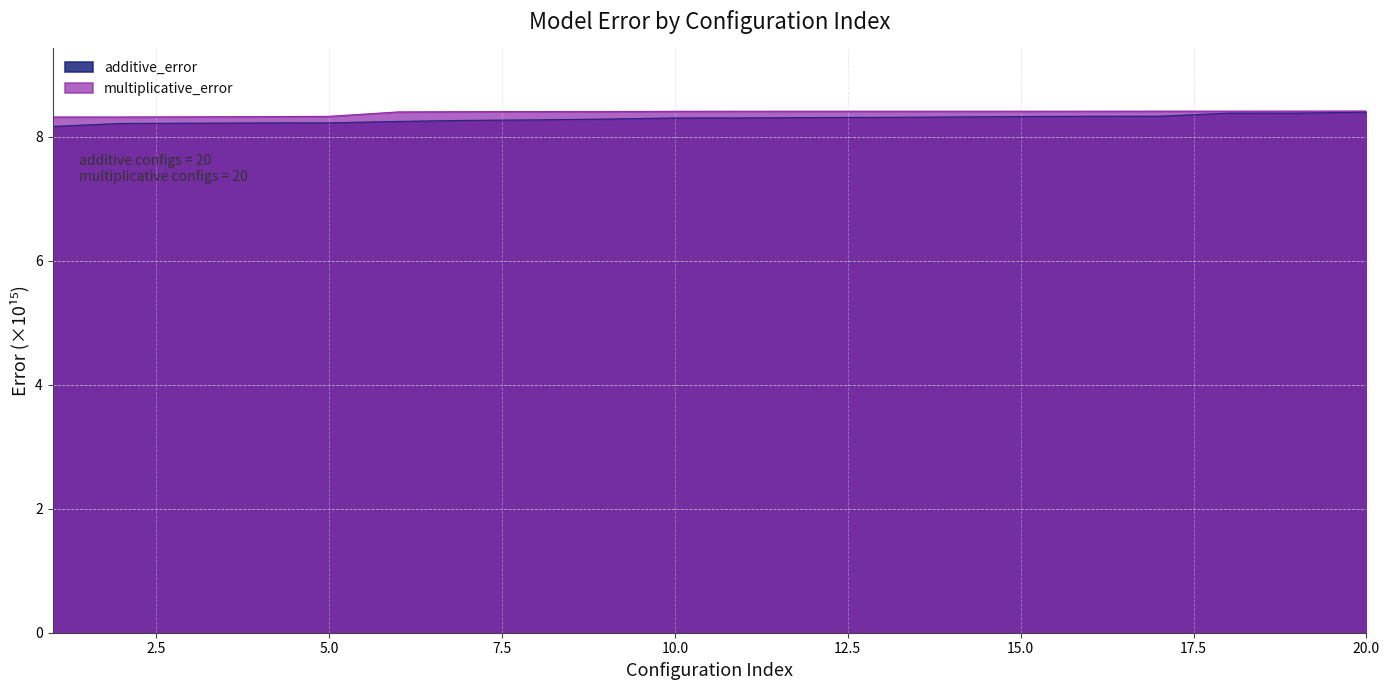

True or false: additive_error has a value of 2.9 at 10.0.

False